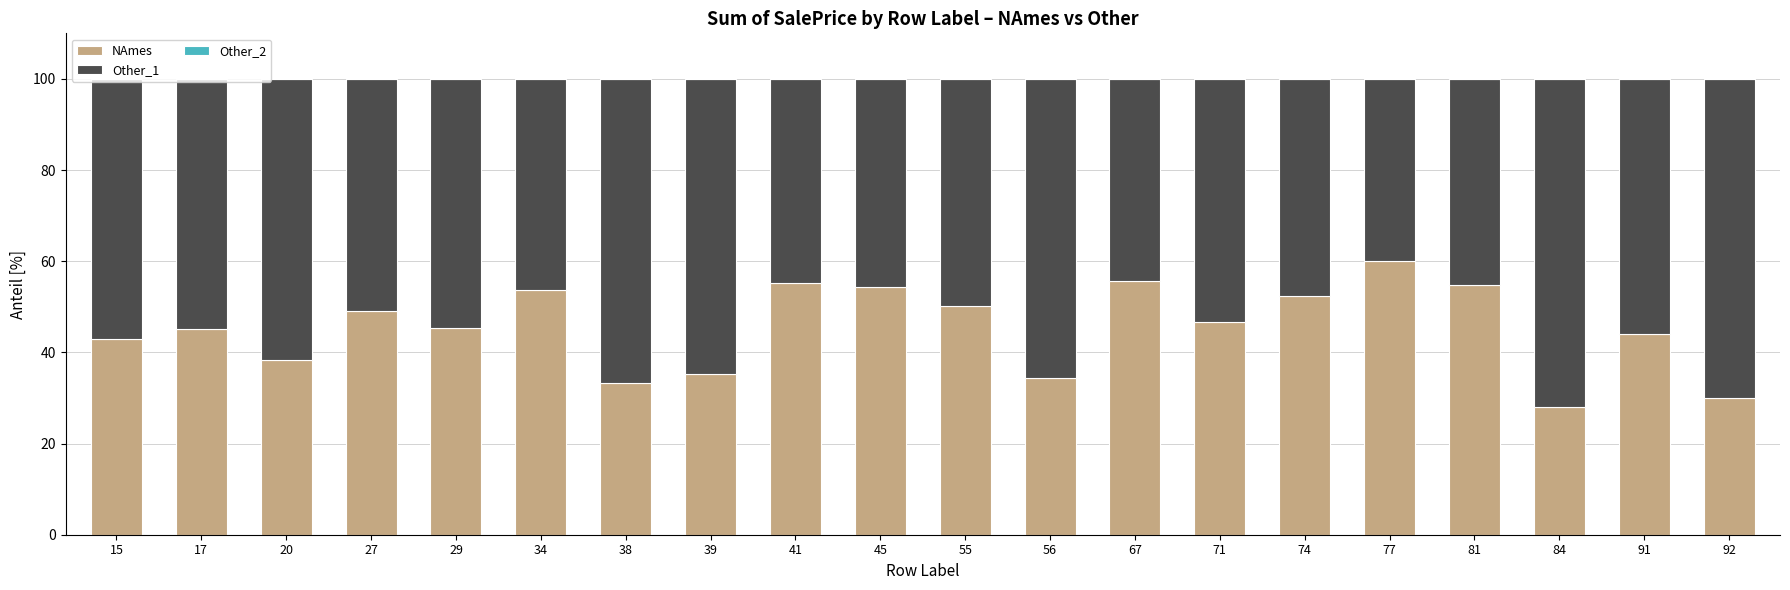

At which label is NAmes closest to 44?

91